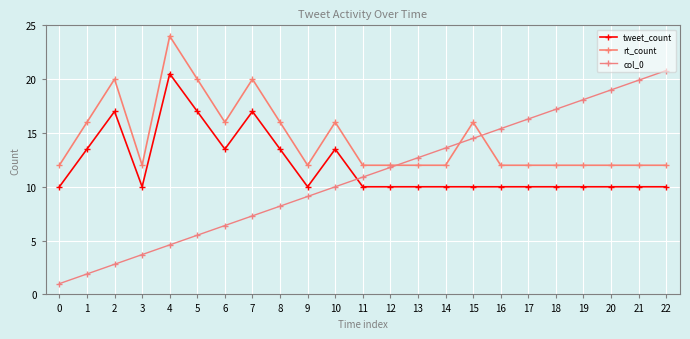

True or false: tweet_count has a value of 14.7 at 12.

False